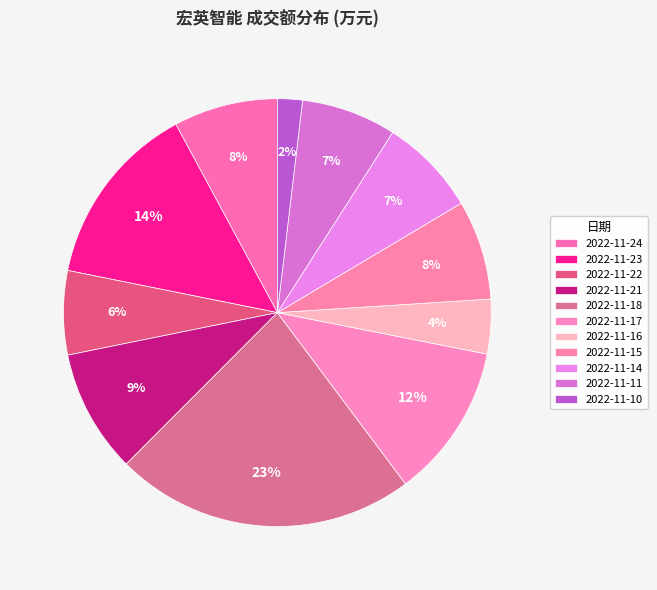

Which has a higher value, 2022-11-14 or 2022-11-24?

2022-11-24